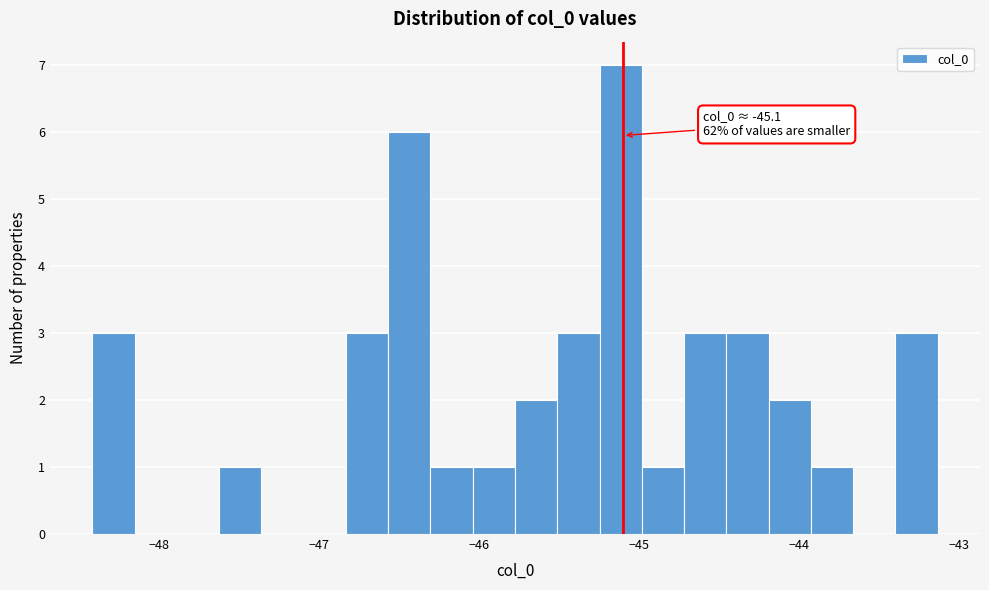

Around what value on the x-axis is the tallest bar? Give the approximate position of its centre, as read against the axis.

-45.1